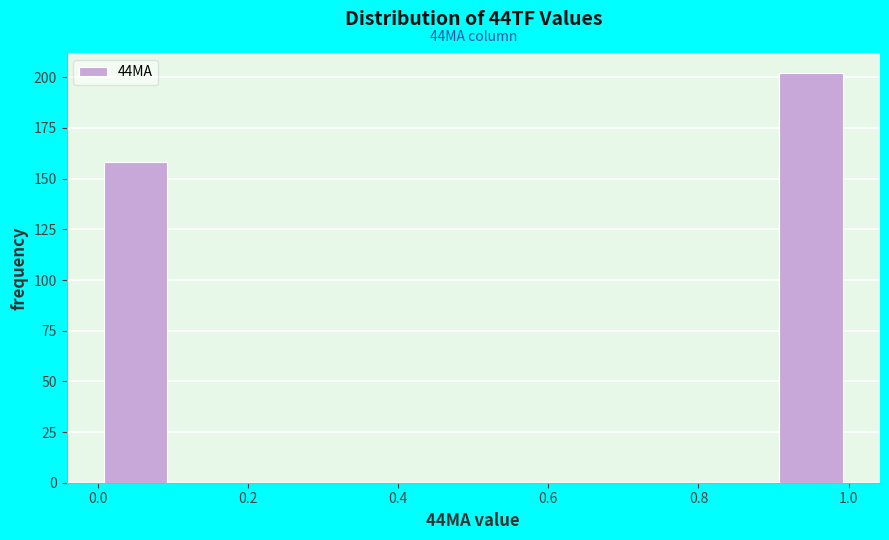

Over which range of the x-axis is the bar tallest?

0.9 to 1.0